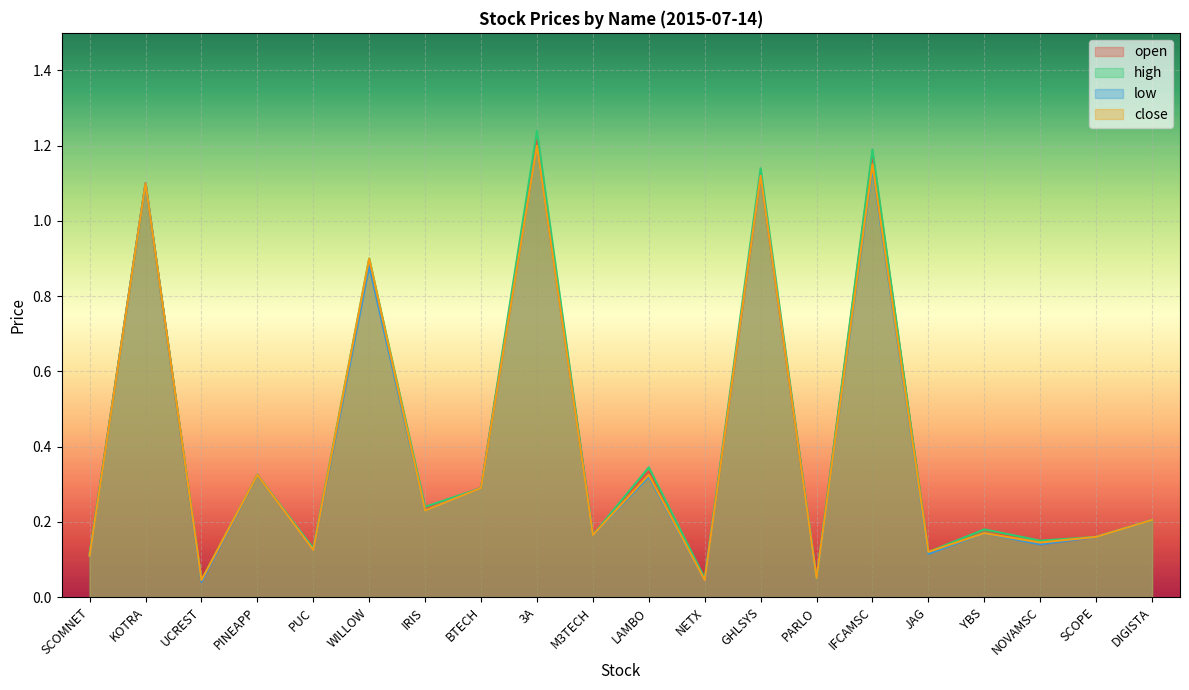

After their last crossing, which series has the higher values: close or open?

close